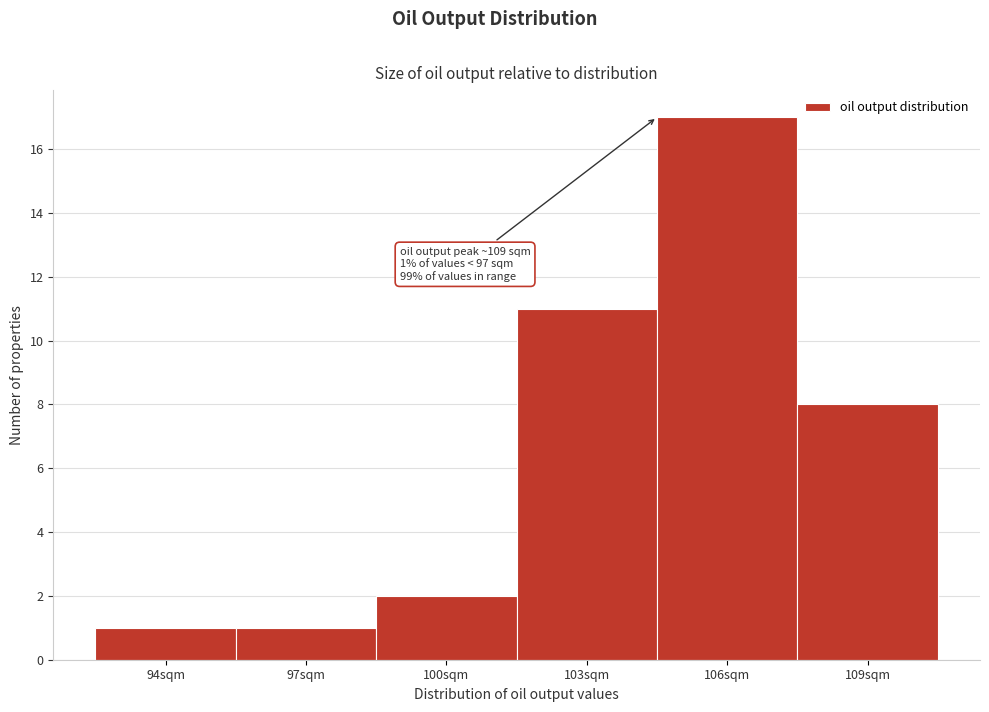

Reading left to right, list all the values displayed in this chart.

94sqm=1	97sqm=1	100sqm=2	103sqm=11	106sqm=17	109sqm=8